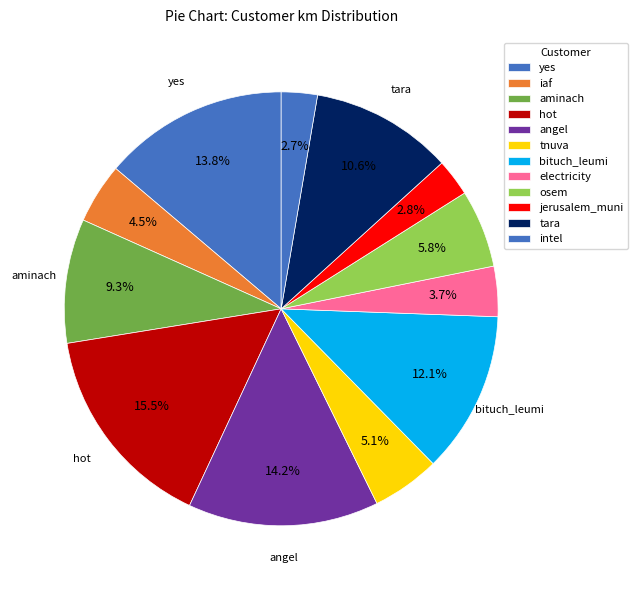

How many slices are in this pie chart?

12